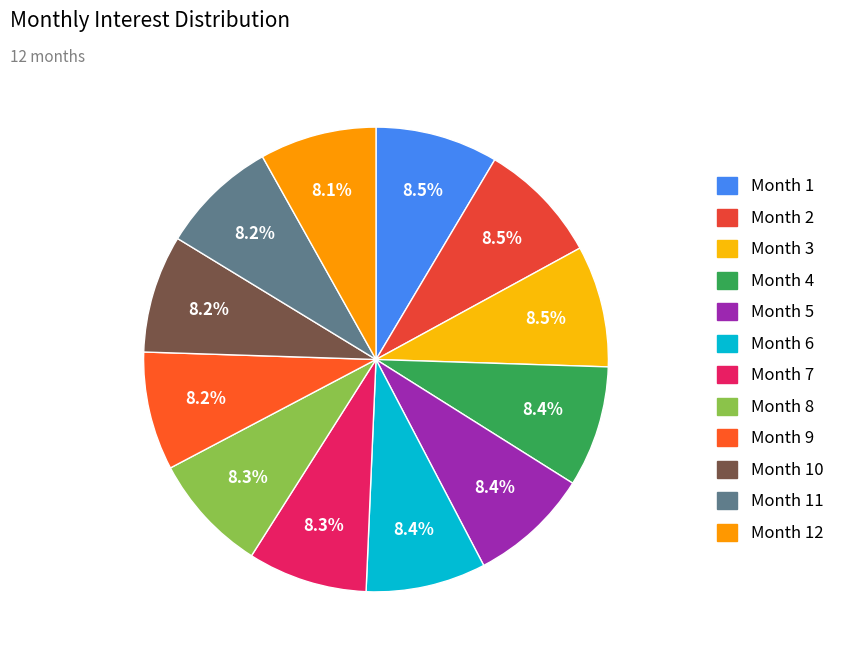

To the nearest percent, what percentage of the pie is Month 5?

8%